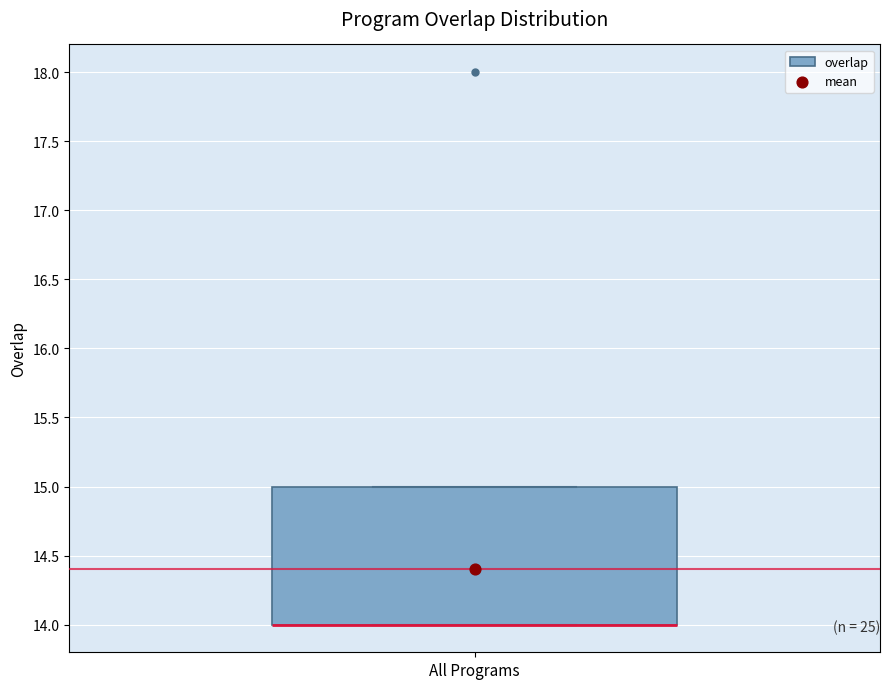

Read this box plot against the y-axis: the position of the median line, the range covered by the box, and the ends of both whiskers. The values are not printed on the chart, so give them approximately, as read against the axis.

median 14 (drawn on the box's lower edge), box 14 to 15, whiskers 14 to 15